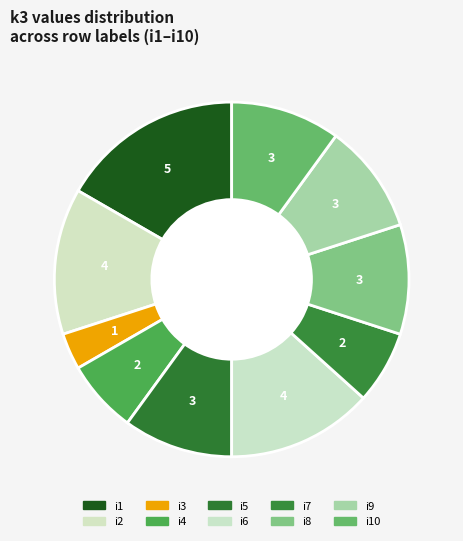

How many segments does this pie chart have?

10